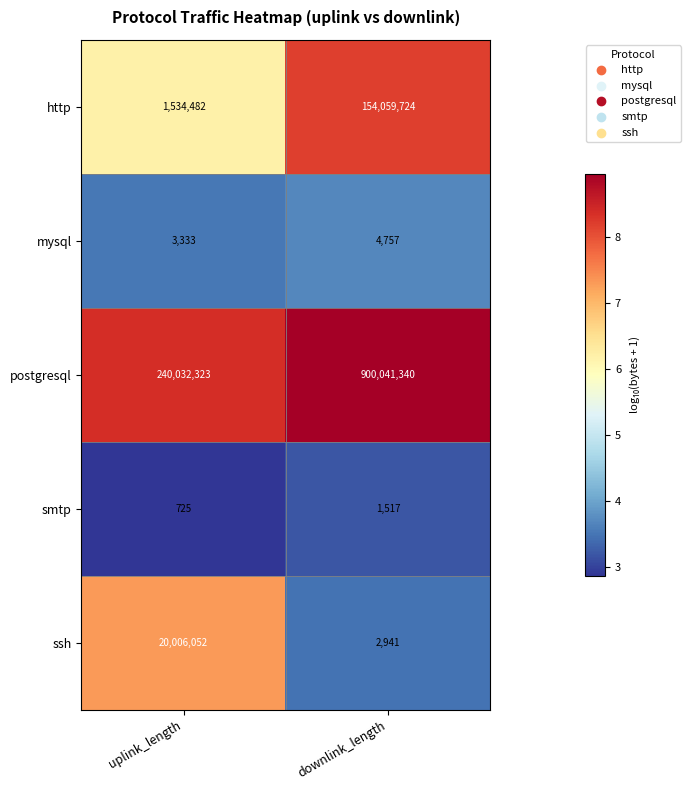

Rank the categories by smtp value from lowest to highest.

uplink_length, downlink_length